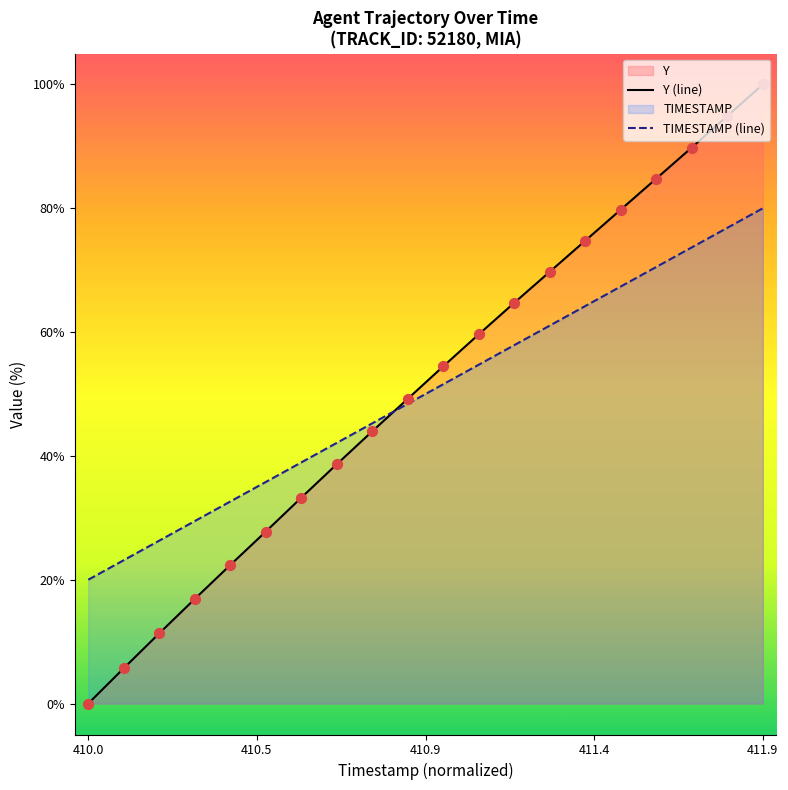

What is the total value across all series at 411.2?

122.6